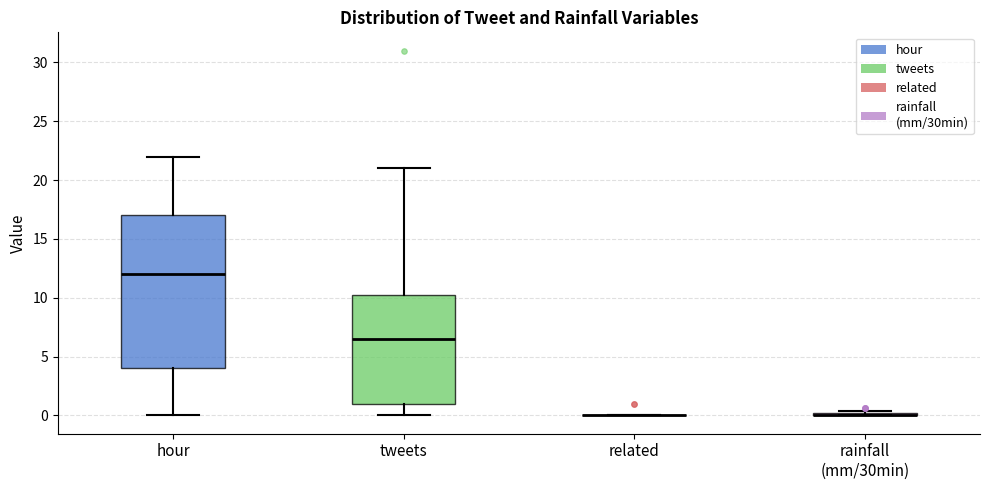

Reading left to right, transcribe this box plot: for each box, give where its median line is, the range the box spans, and where its two whiskers end, as read against the y-axis. The values are not printed on the chart, so give them approximately, as read against the axis.

hour: median 12.0, box 4.0 to 17.0, whiskers 0.0 to 22.0
tweets: median 6.5, box 1.0 to 10.5, whiskers 0.0 to 21.0
related: box collapsed to a line at 0.0, whiskers 0.0 to 0.0
rainfall (mm/30min): box collapsed to a line at 0.0, whiskers 0.0 to 0.5